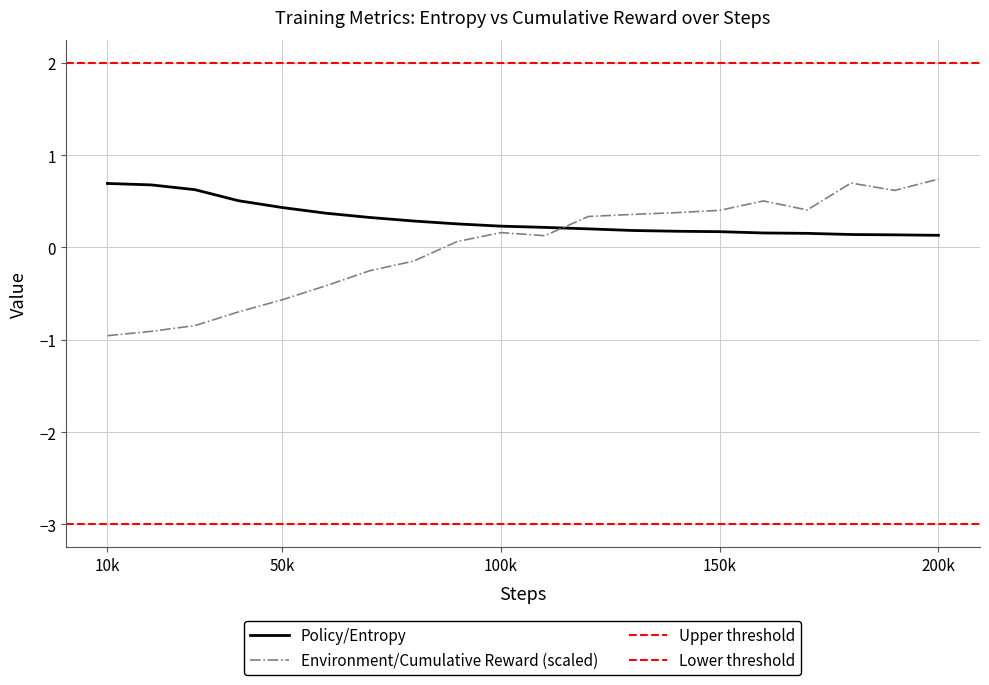

True or false: Policy/Entropy has a value of 0.3 at 10k.

False